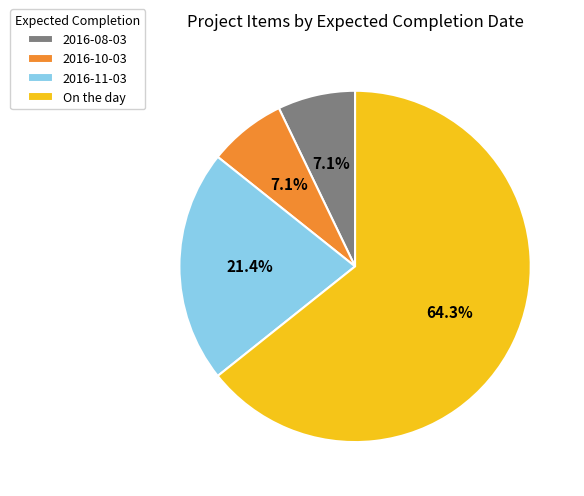

What portion of the pie excludes 2016-08-03?

92.9%